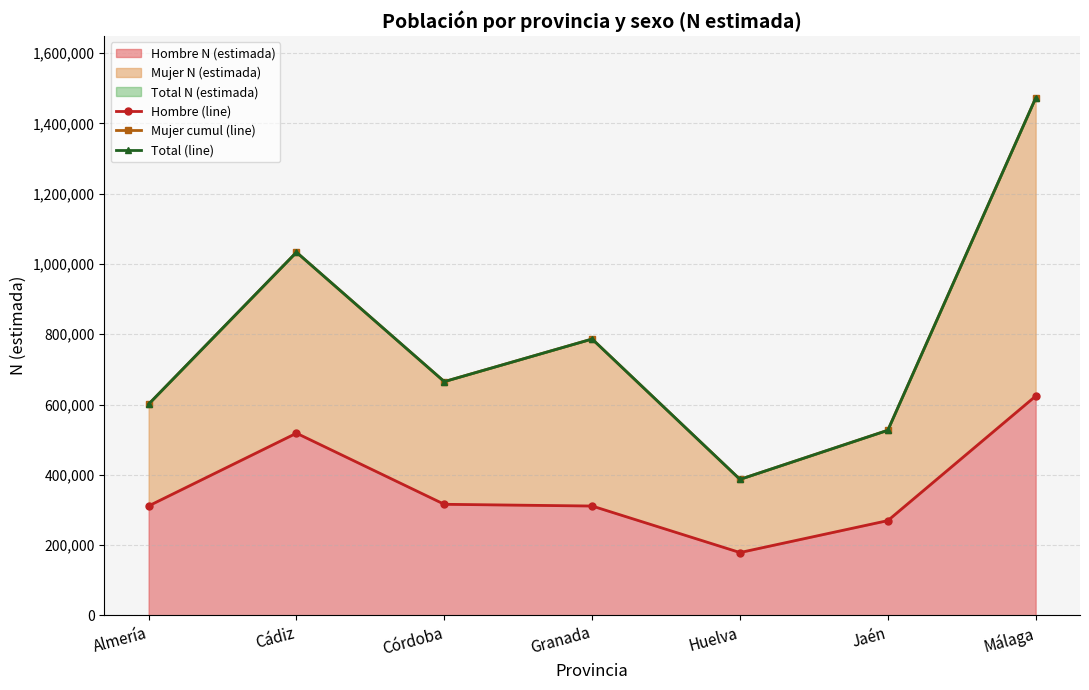

What is the sum of all Hombre (line) values?

2529402